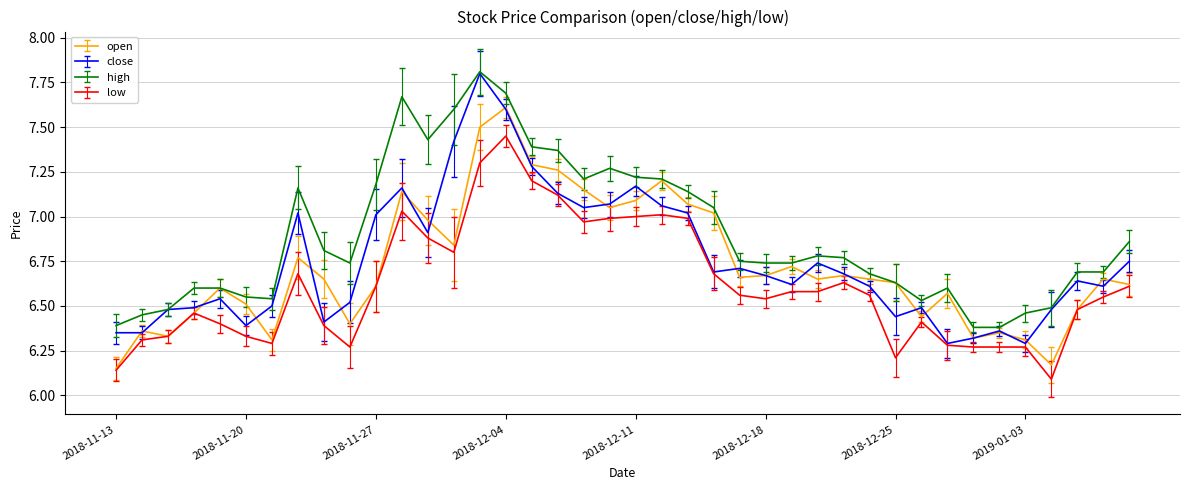

What is the maximum value shown in the chart?

7.8